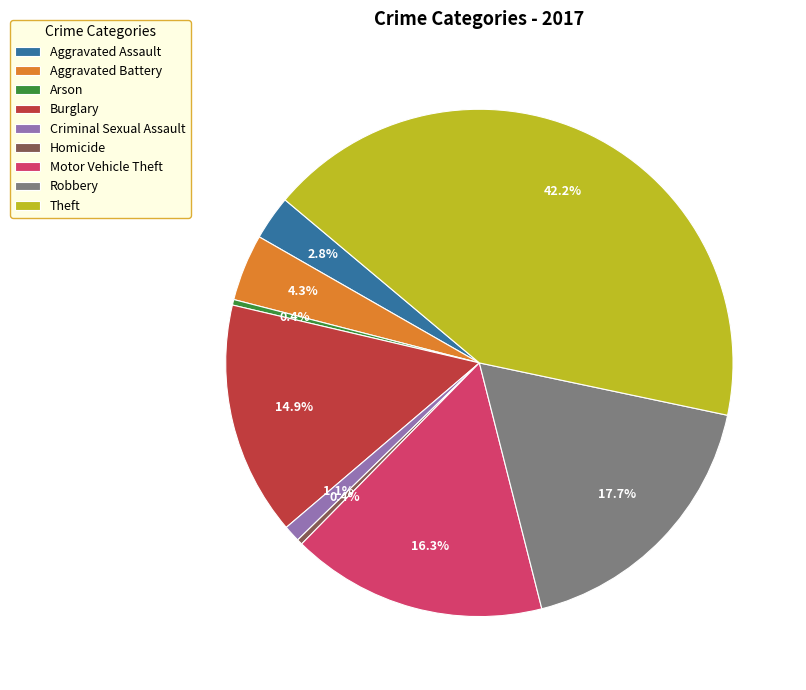

What is the total percentage of Theft and Criminal Sexual Assault?

43.3%